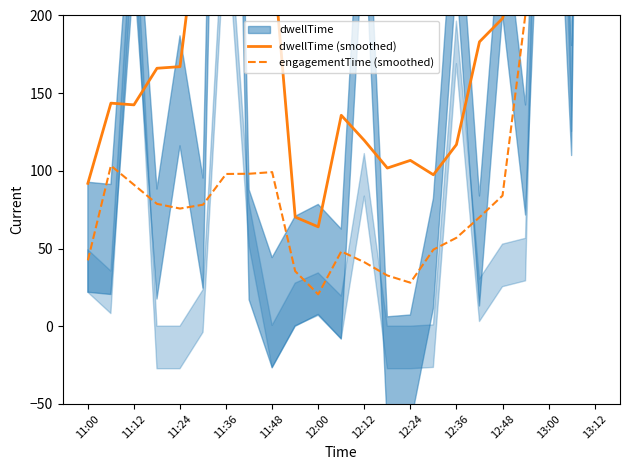

In engagementTime (smoothed), how many points are higher than both neighbors (excluding endpoints)?

3